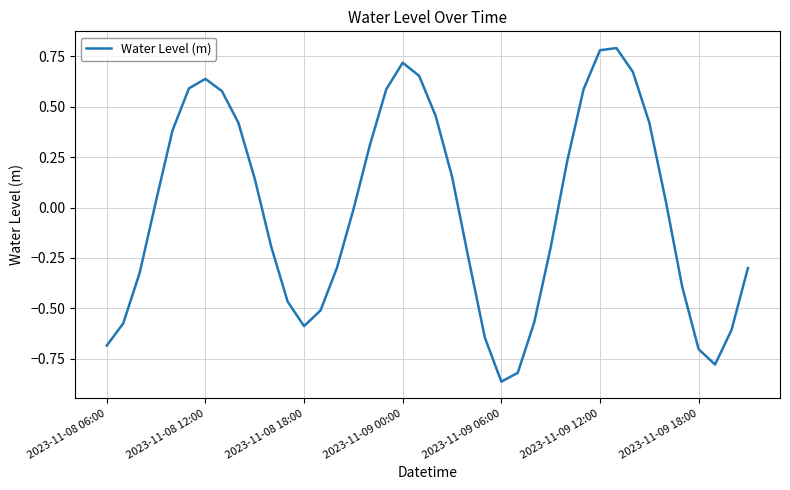

What is the difference between the maximum and minimum values?

1.7